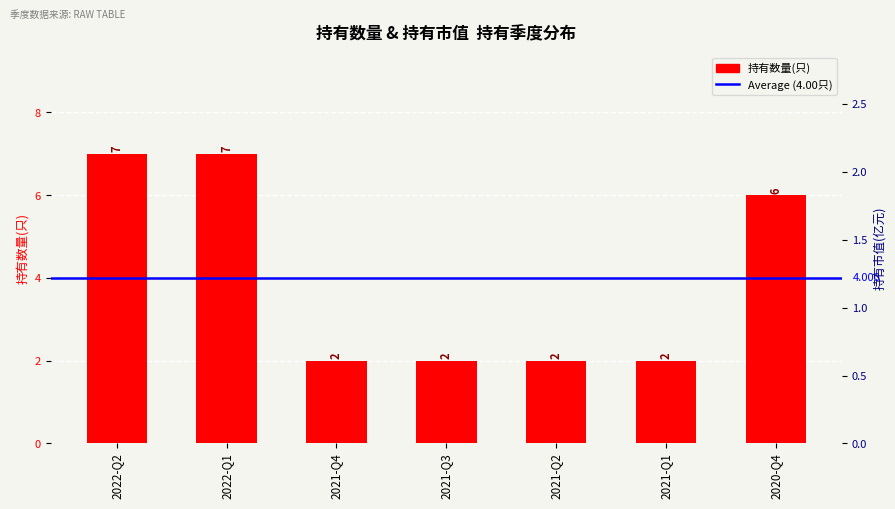

Is it true that 持有市值(亿元) equals 0.0 at 2021-Q4?

True